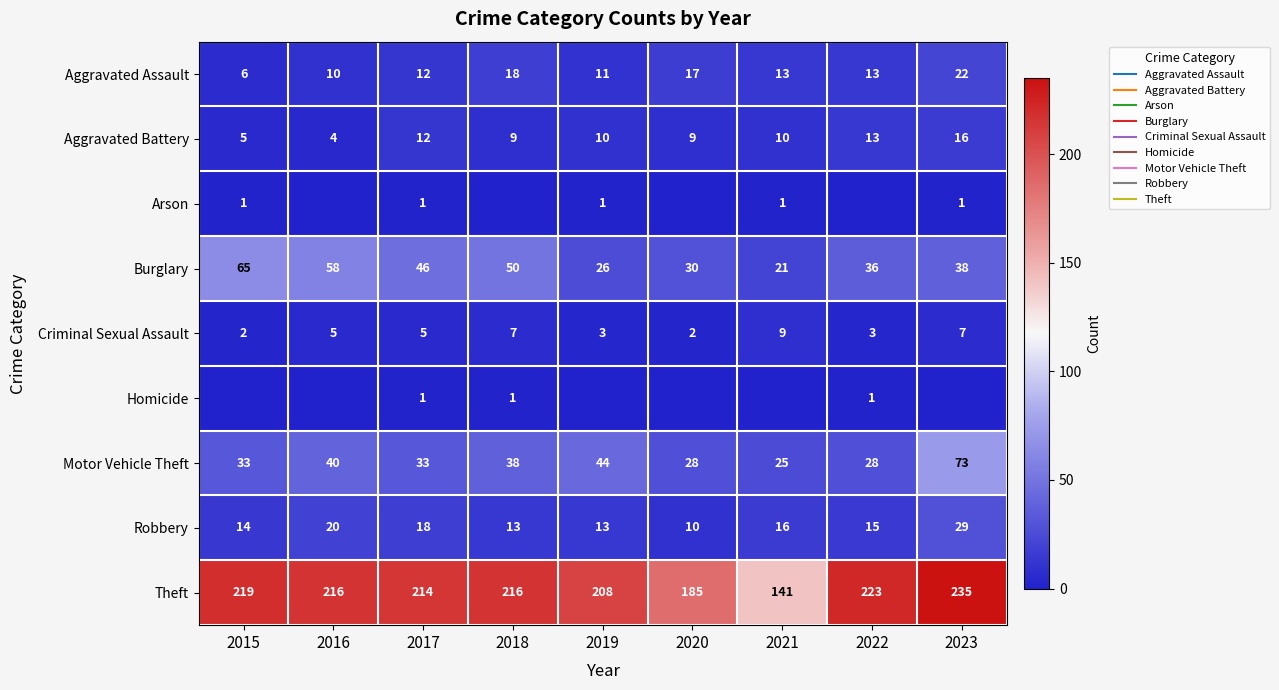

What is the total value across all series at 2015?

345